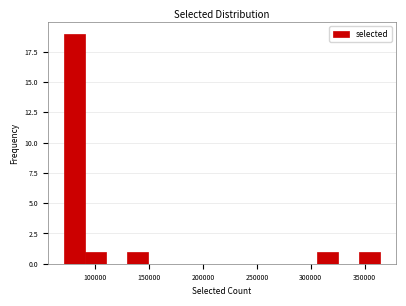

Around what value on the x-axis is the tallest bar? Give the approximate position of its centre, as read against the axis.

80000